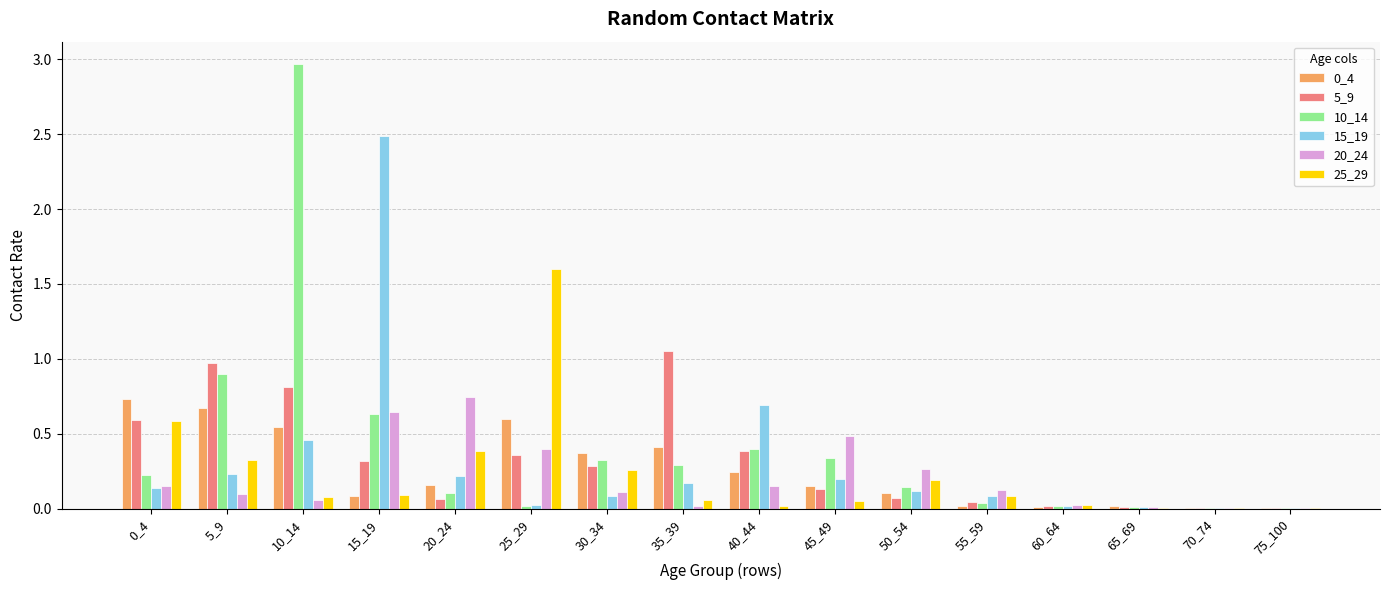

Is the value of 0_4 at 15_19 greater than the value of 20_24 at 70_74?

Yes